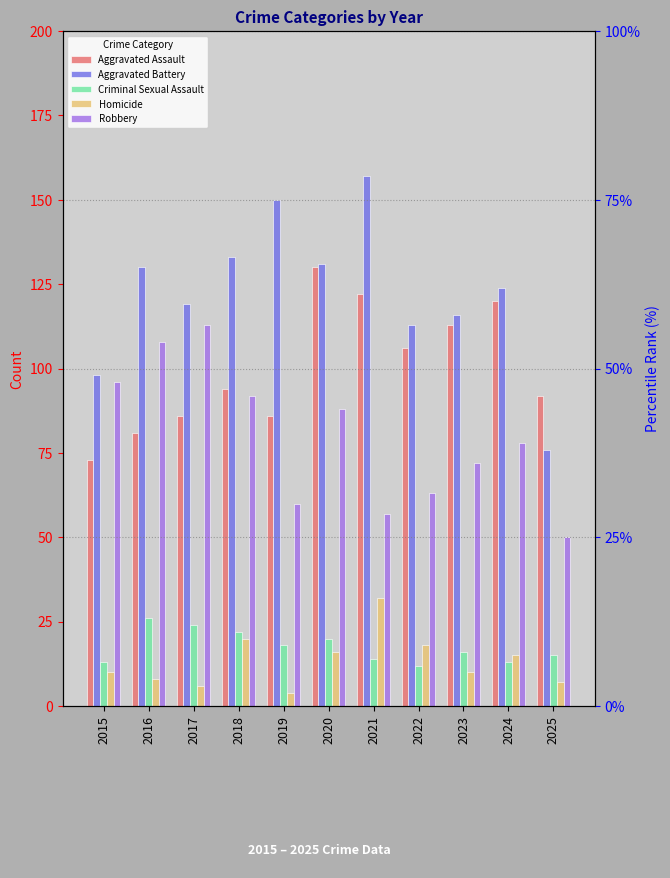

The value of Aggravated Assault at 2017 is 86. True or false?

True